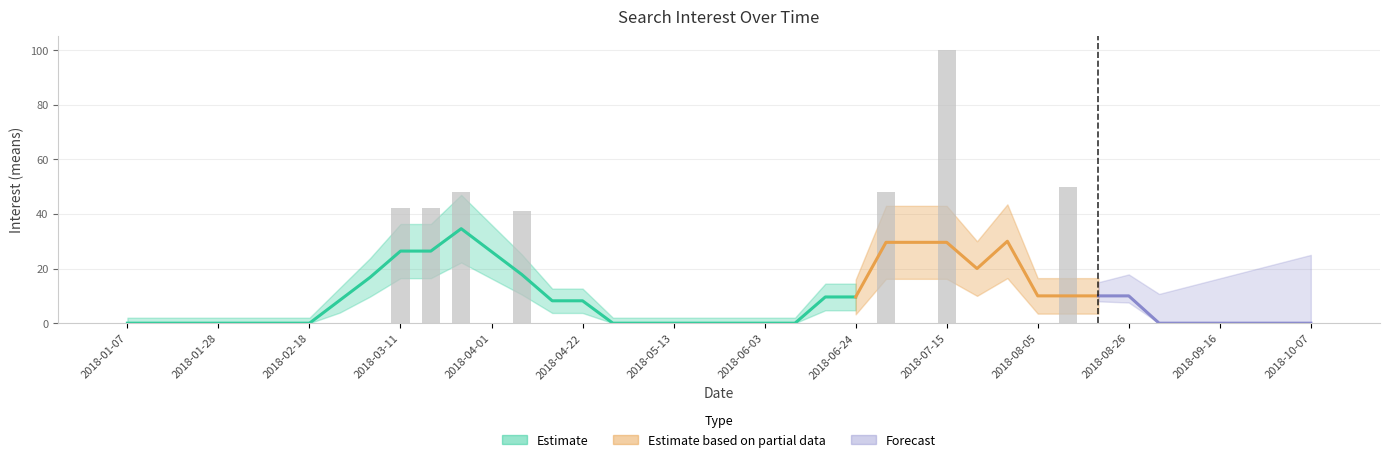

What is the label of the 1st bar from the left?

2018-01-07